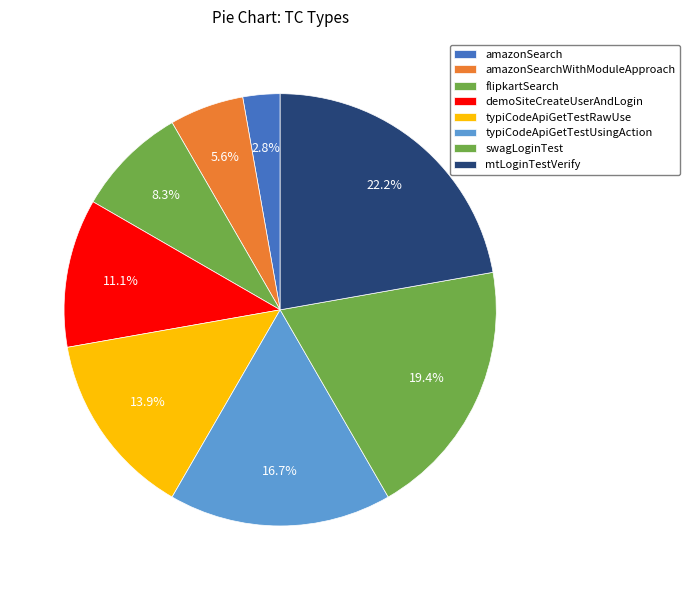

How many slices are in this pie chart?

8